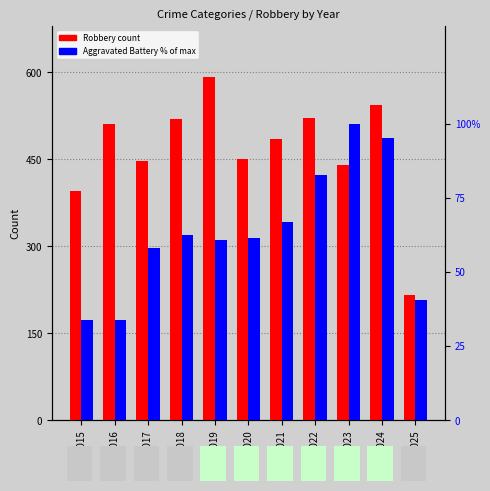

Is the value of Robbery at 2024 greater than the value of Aggravated Battery (% of max) at 2023?

Yes